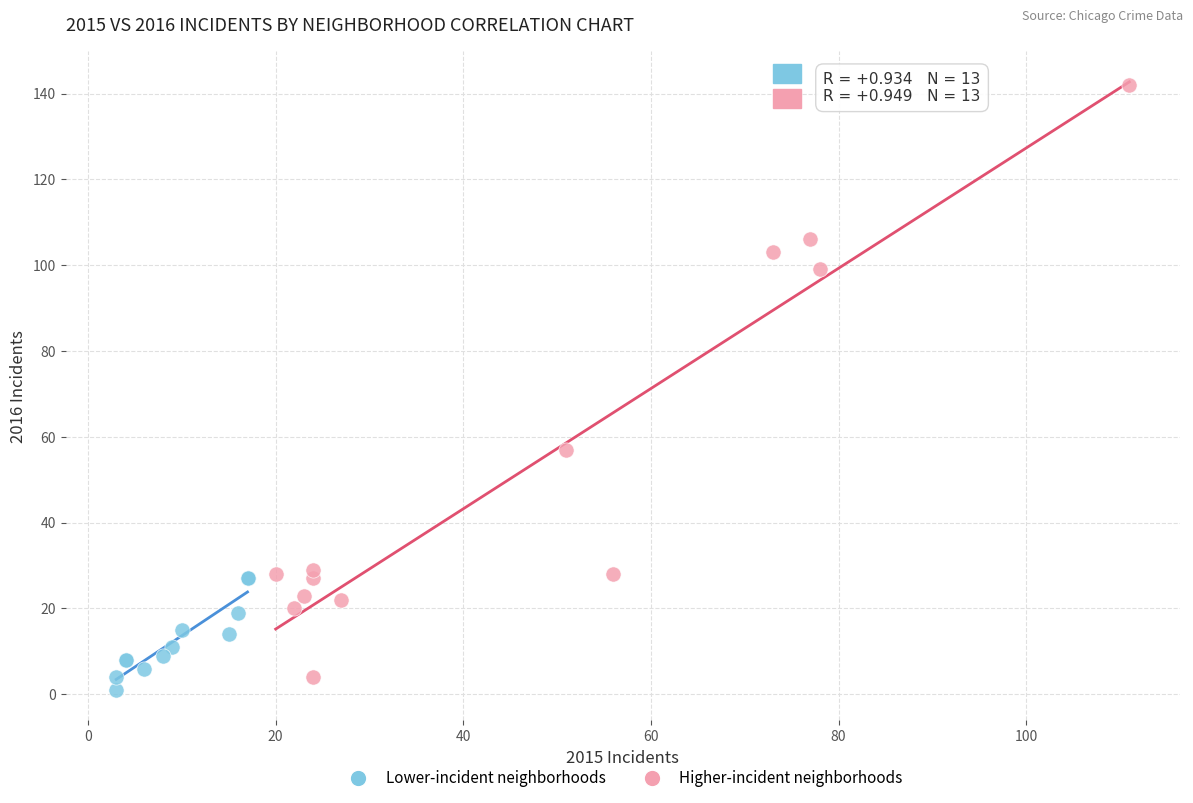

Which series has the widest spread of Y values?

Higher-incident neighborhoods